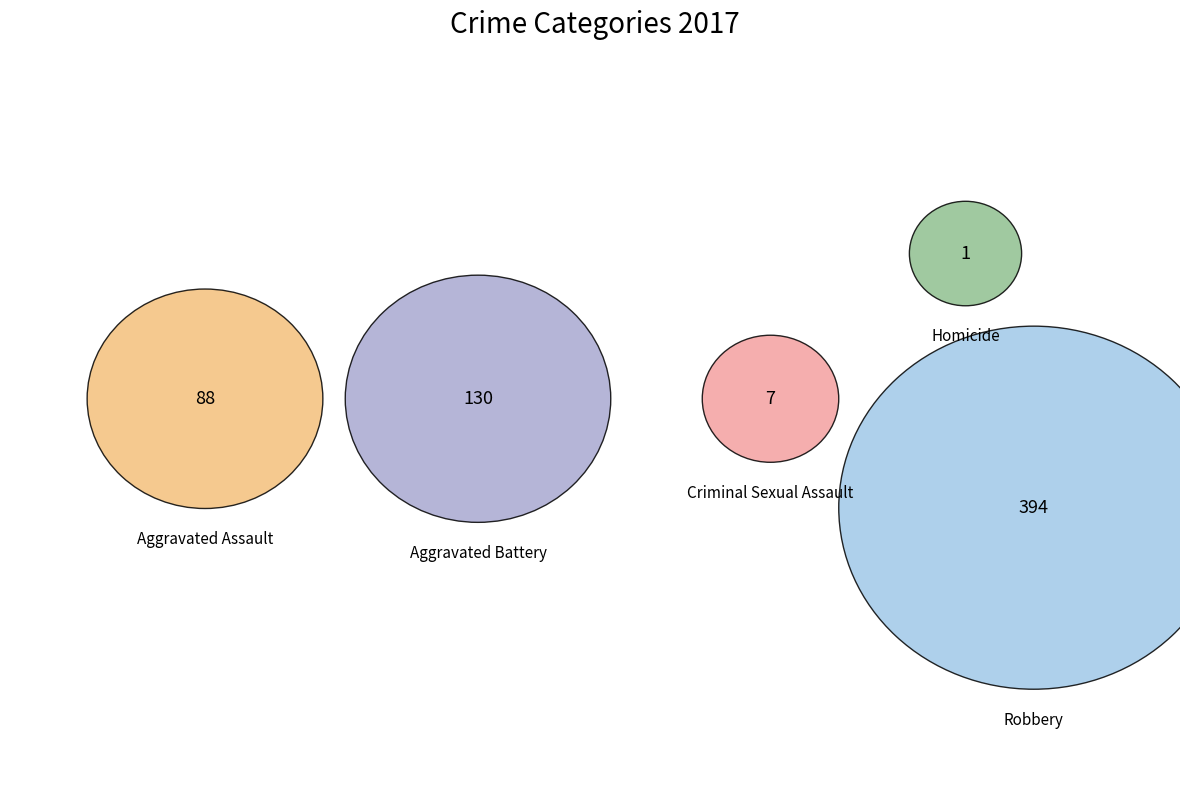

How many slices are in this pie chart?

5